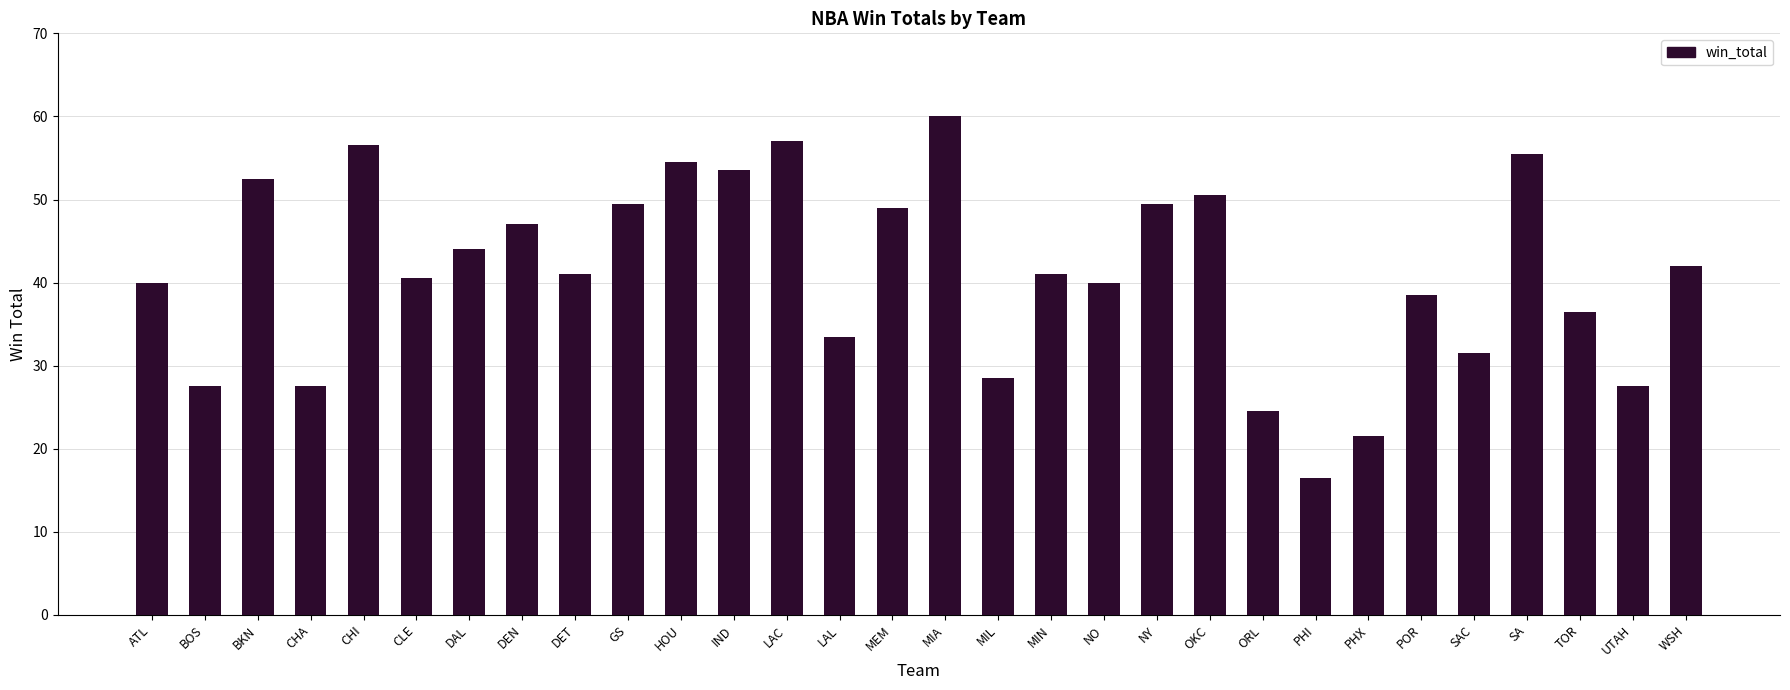

Reading left to right, list all the values displayed in this chart.

ATL=40.0	BOS=27.5	BKN=52.5	CHA=27.5	CHI=56.5	CLE=40.5	DAL=44.0	DEN=47.0	DET=41.0	GS=49.5	HOU=54.5	IND=53.5	LAC=57.0	LAL=33.5	MEM=49.0	MIA=60.0	MIL=28.5	MIN=41.0	NO=40.0	NY=49.5	OKC=50.5	ORL=24.5	PHI=16.5	PHX=21.5	POR=38.5	SAC=31.5	SA=55.5	TOR=36.5	UTAH=27.5	WSH=42.0